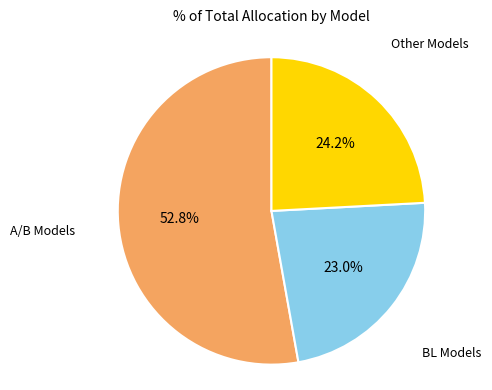

To the nearest percent, what is the difference between the largest and smallest slice percentages?

30%